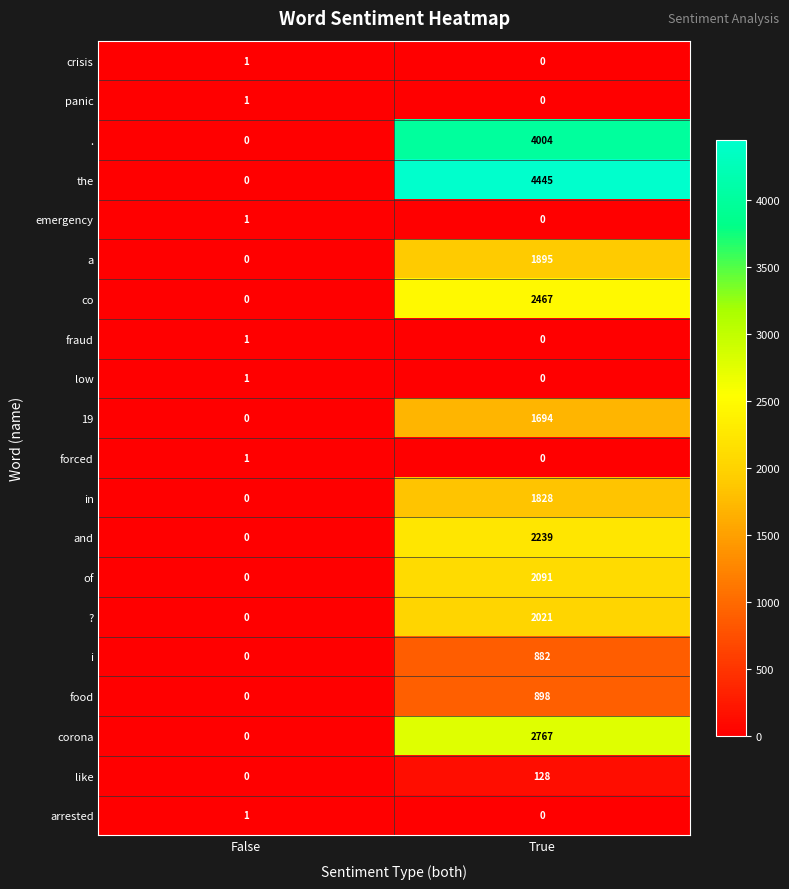

What is the total value across all series at True?

27359